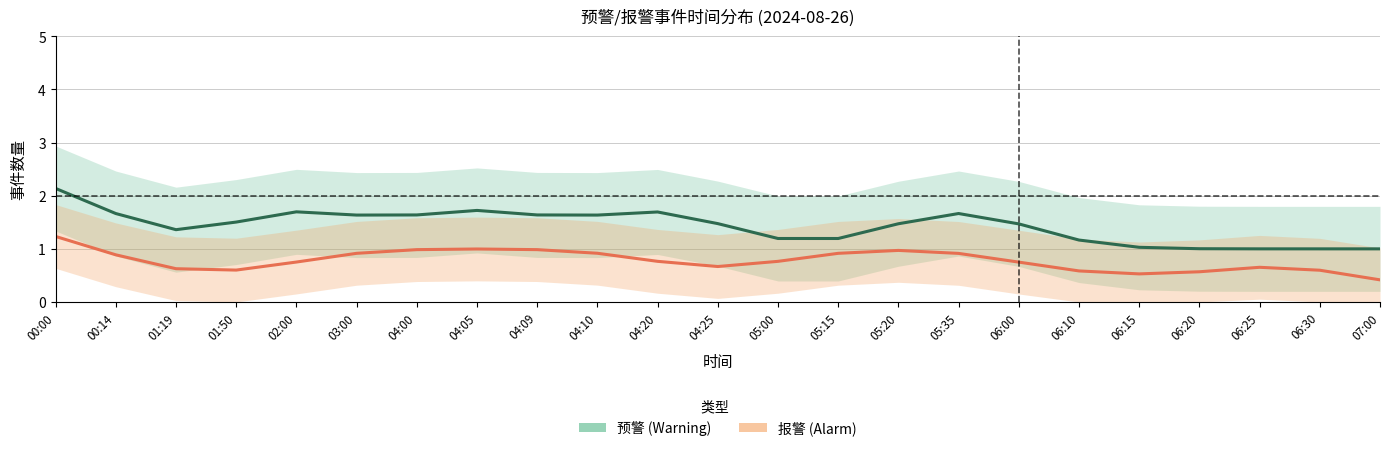

At which category does 报警 reach its first local valley?

01:50